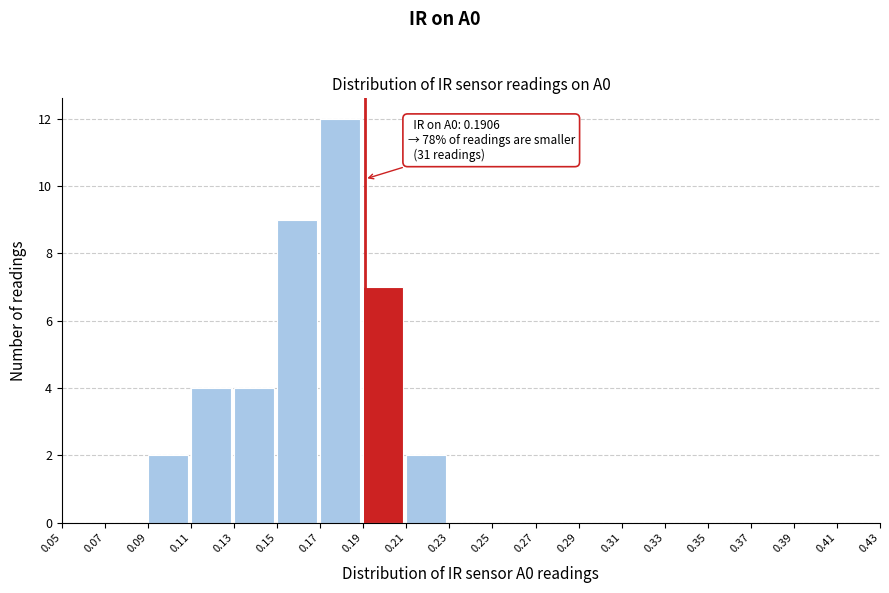

Which range on the x-axis has the tallest bar?

0.17 to 0.19